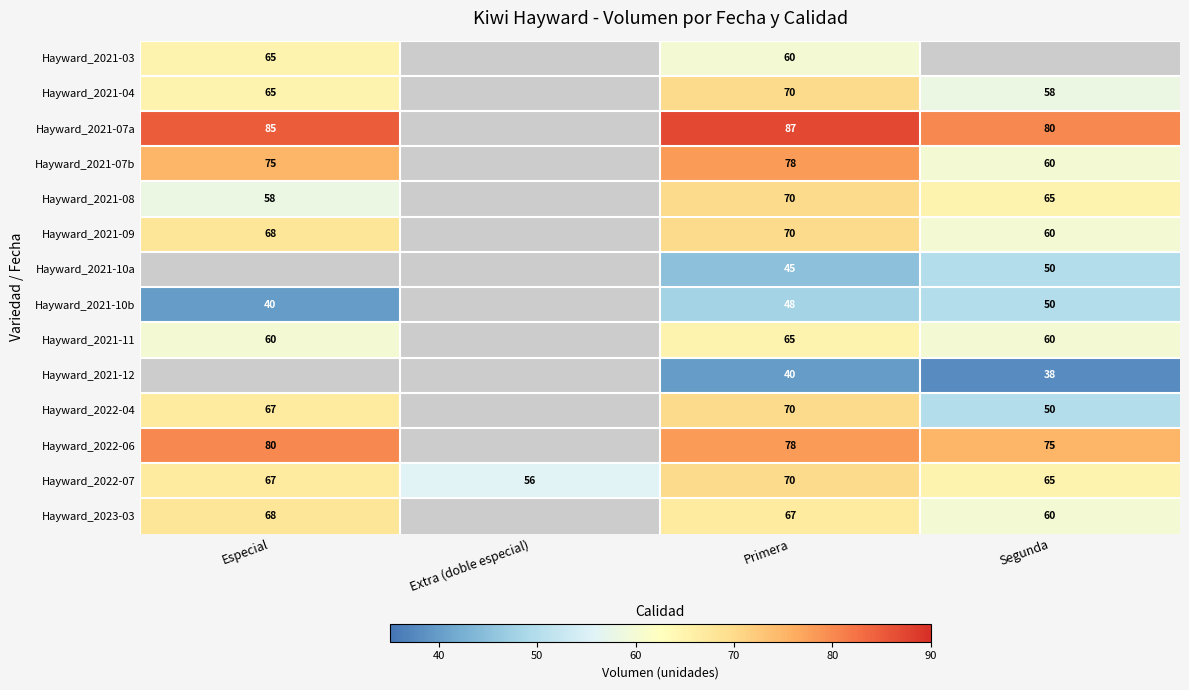

At which label is Hayward_2022-07 closest to 63?

Segunda